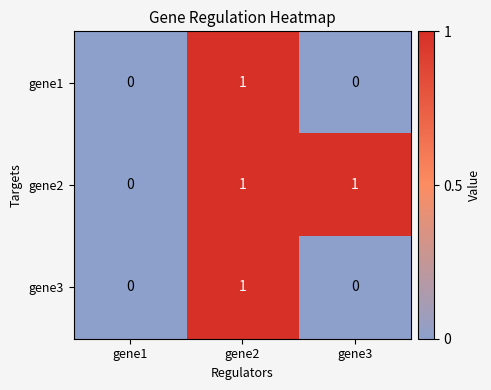

At which label is gene2 closest to 0?

gene1